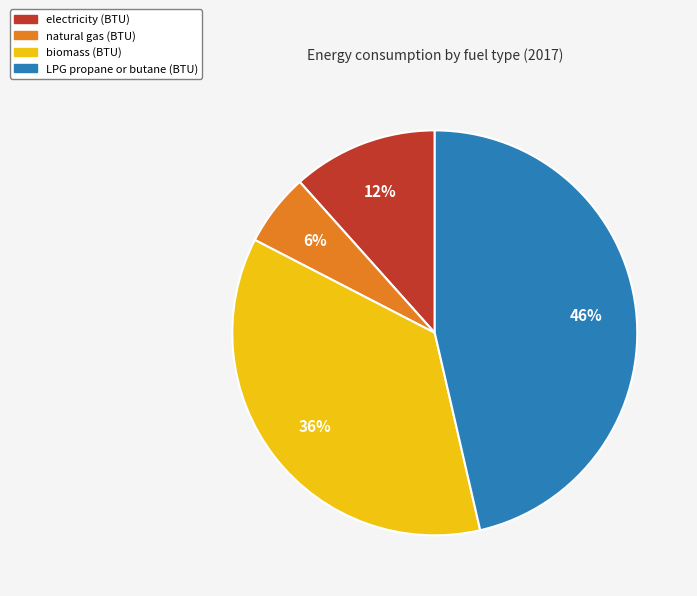

True or false: LPG propane or butane (BTU) accounts for 37% of the total.

False